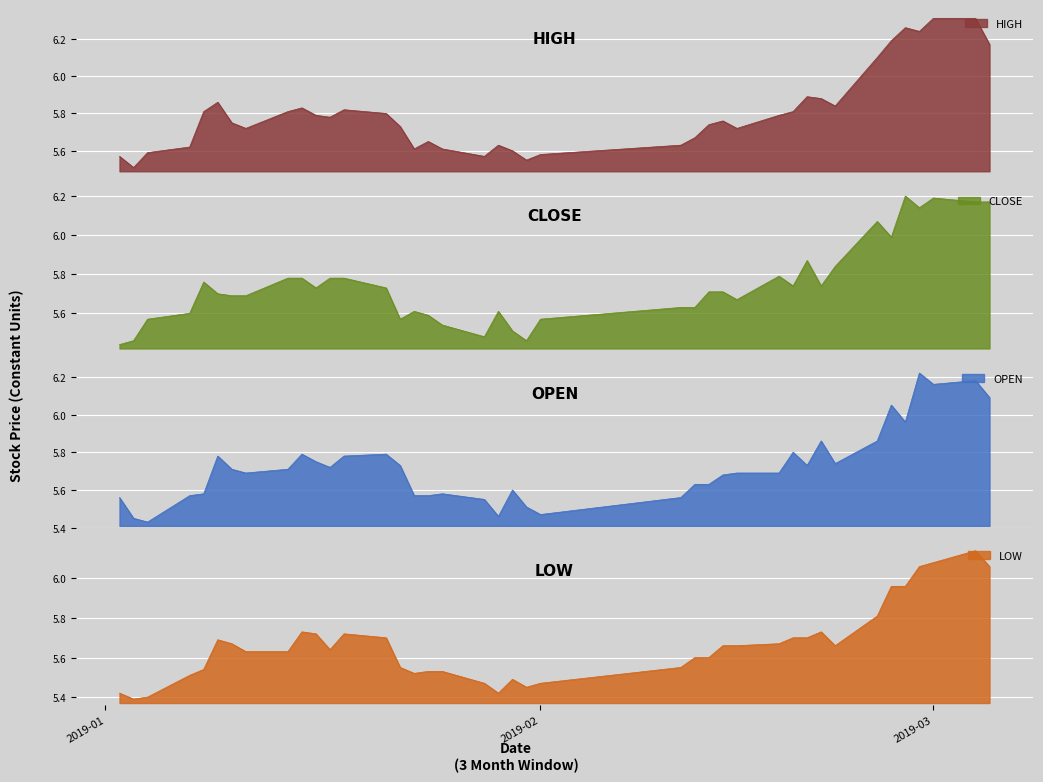

What is the average value of the low series?

5.7